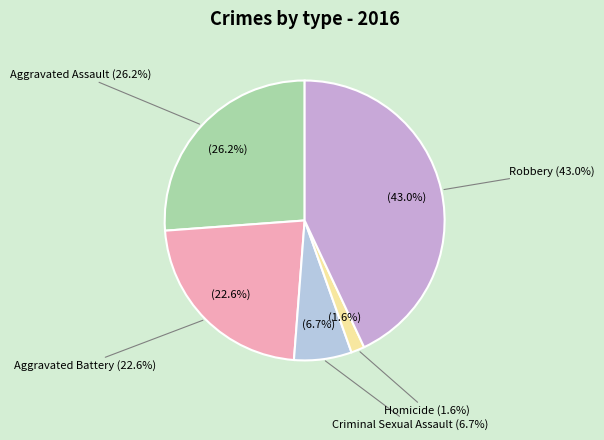

Between Aggravated Battery and Criminal Sexual Assault, which is larger?

Aggravated Battery